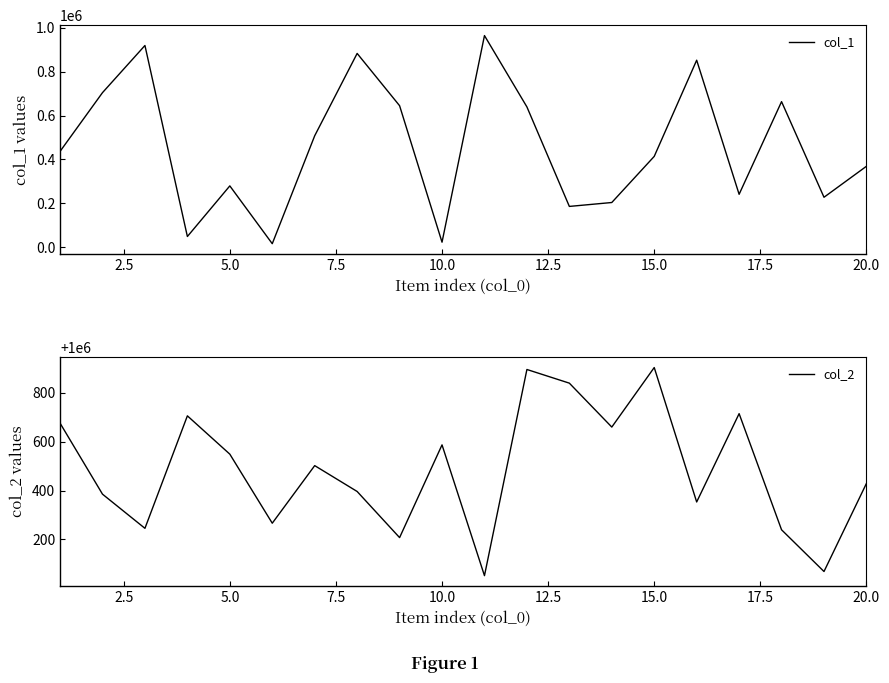

Rank the series by their average value, from highest to lowest.

col_2, col_1